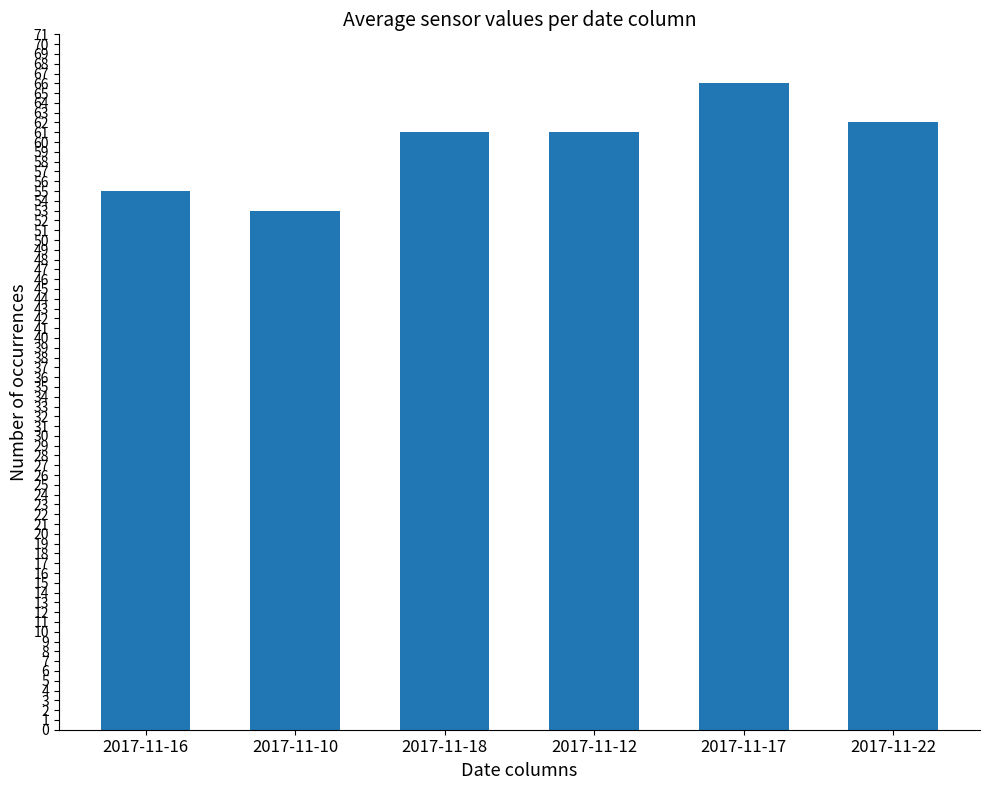

Reading right to left, what are all the values shown in this chart?

62	66	61	61	53	55